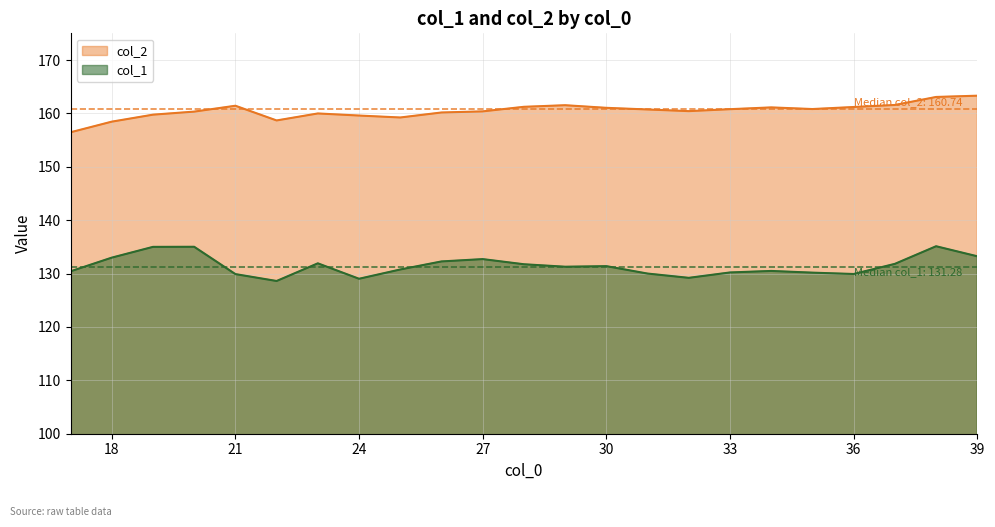

Which category has the lowest value in the col_2 series?

17